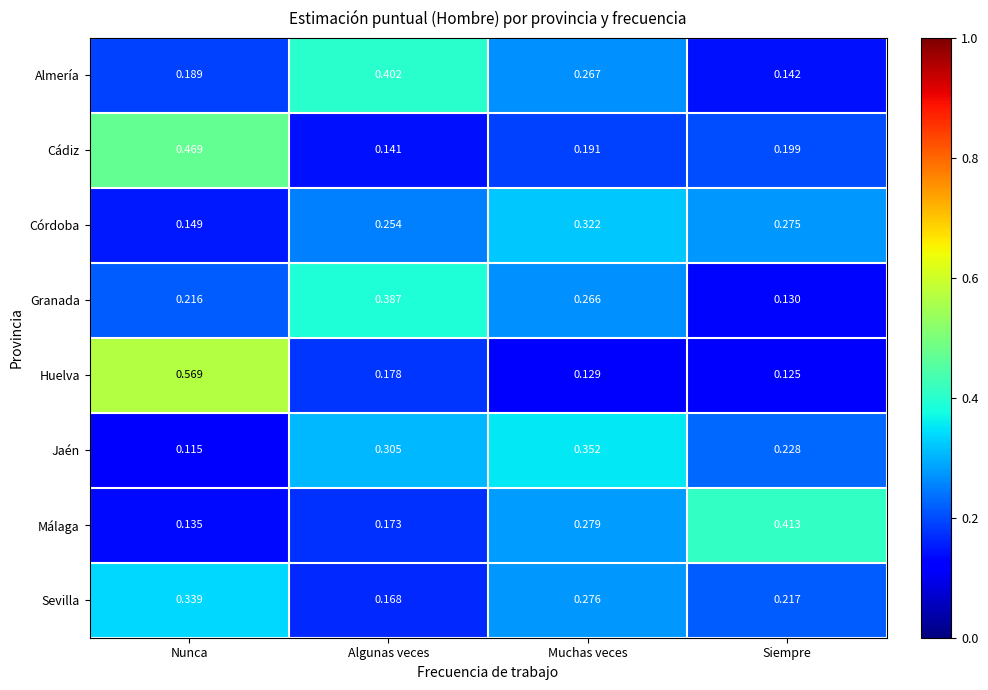

At which category is the sum across all series the highest?

Nunca